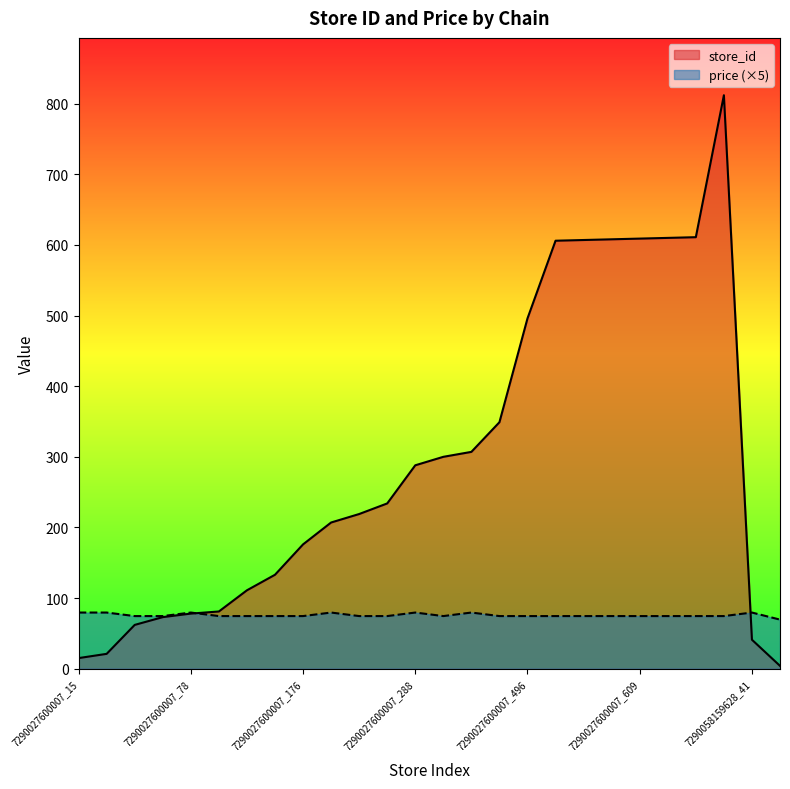

What position from the left is 7290027600007_608?

20